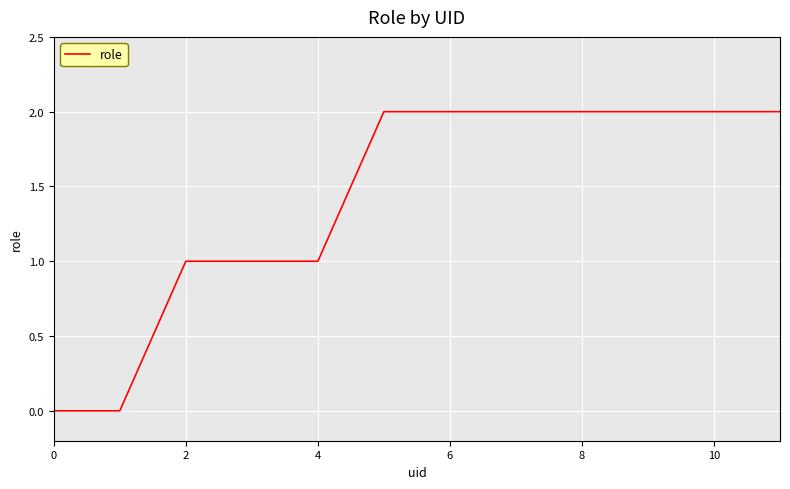

How many lines are shown in the chart?

1